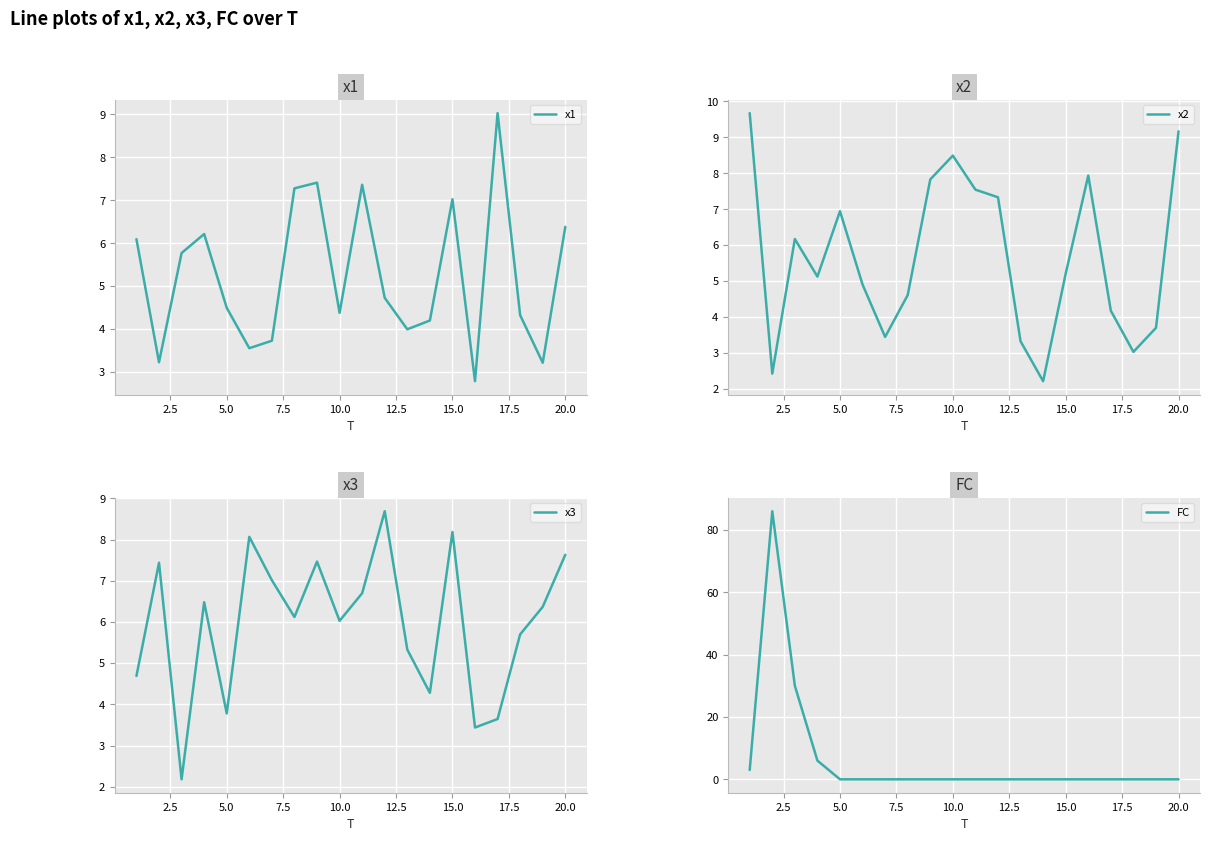

What is the maximum value for x1?

9.0